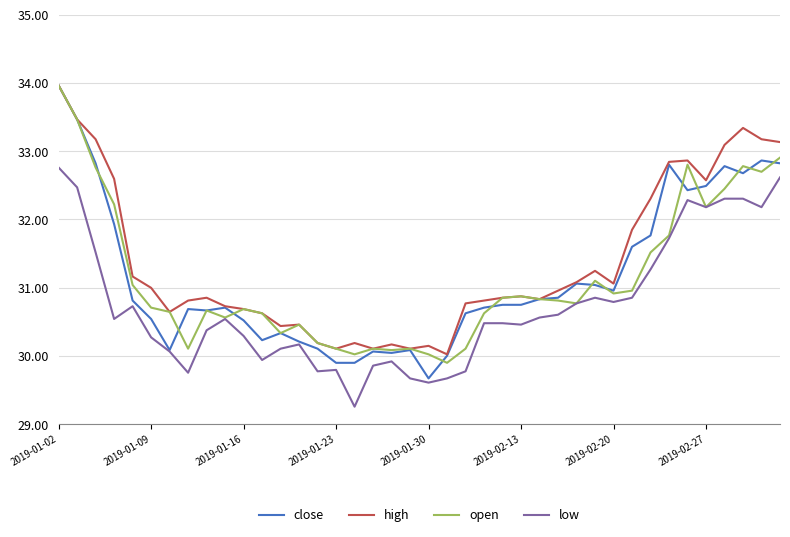

What is the difference between the maximum and second lowest values in the open series?

3.9